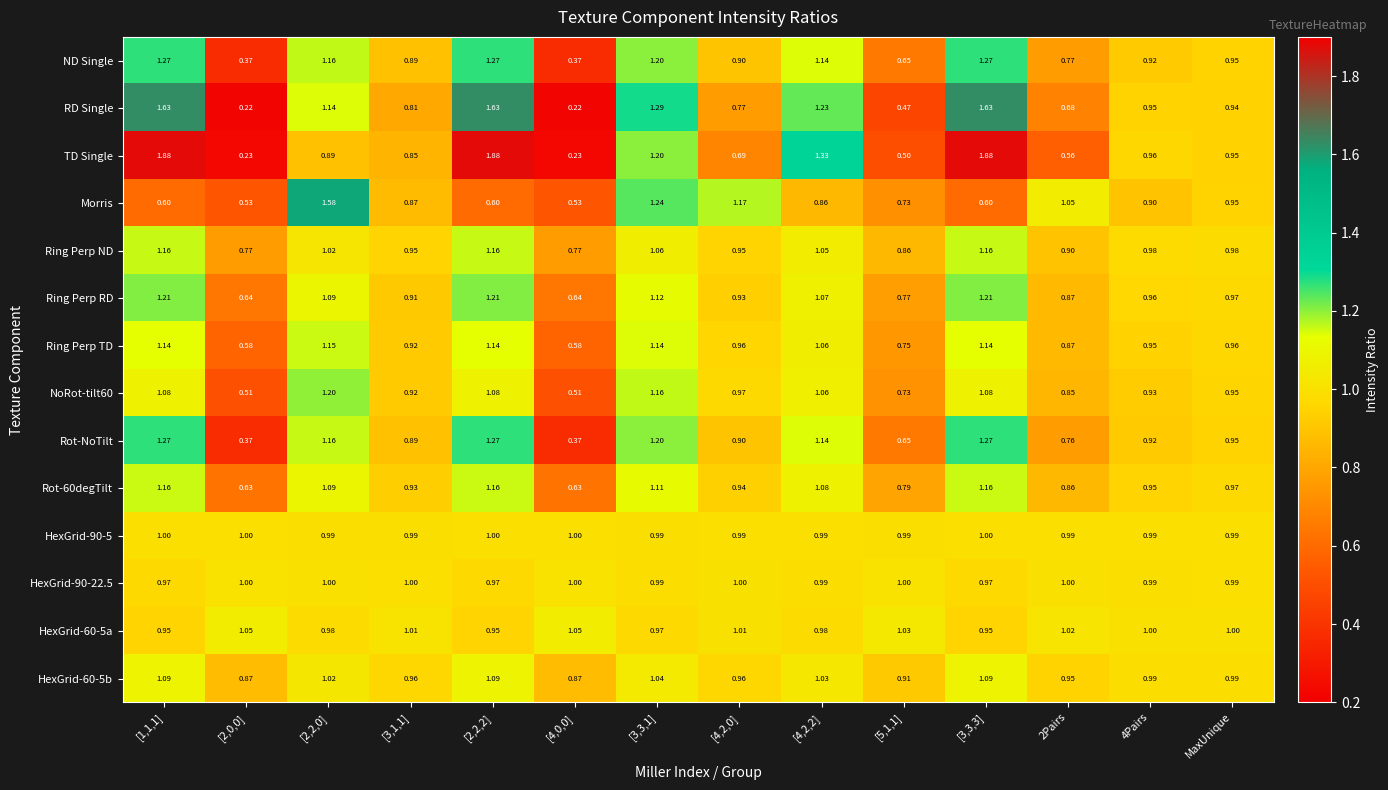

Is the value of HexGrid-90-5 at [3,1,1] greater than the value of RD Single at [4,2,0]?

Yes